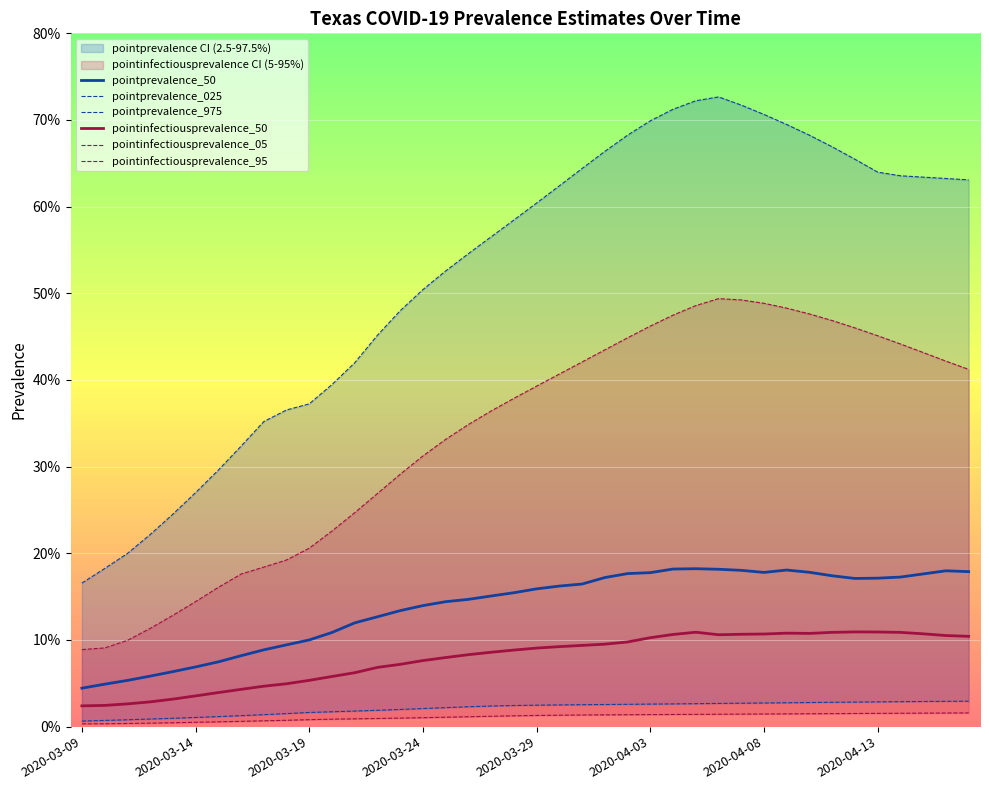

What is the difference between the highest and lowest values at 28?

0.7